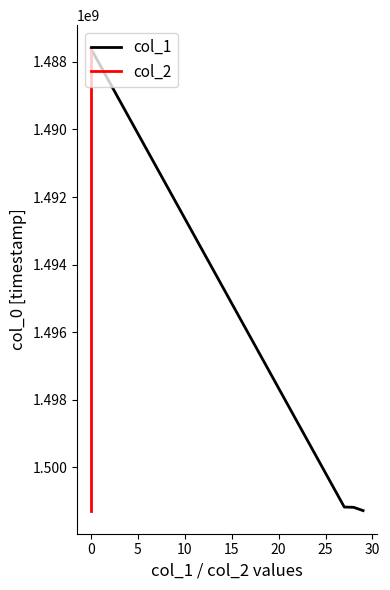

What is the maximum value for col_1?

1501276269